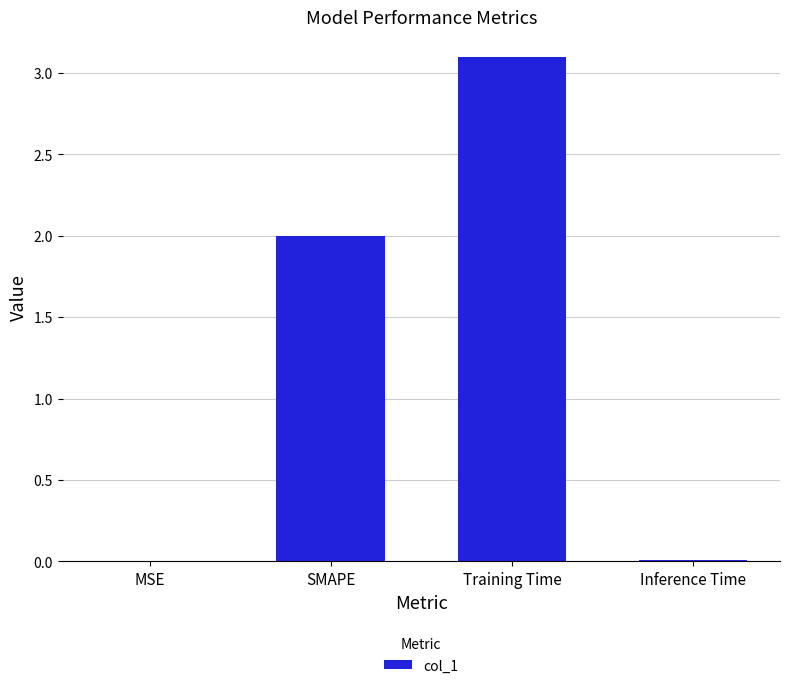

Are the bars grouped side by side (vs. stacked)?

No